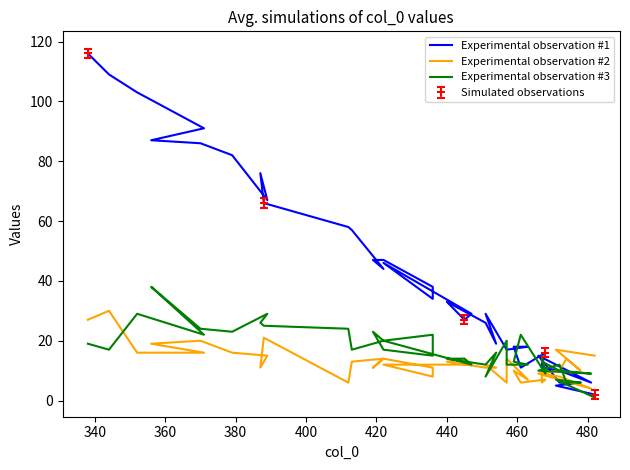

What is the highest value of the Simulated observations series?

116